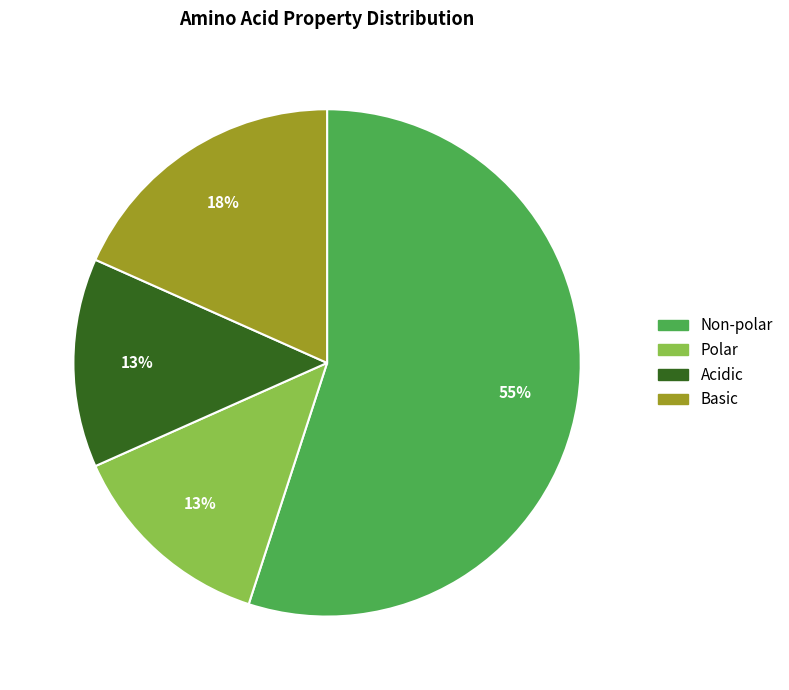

Is there a majority slice in this chart?

Yes